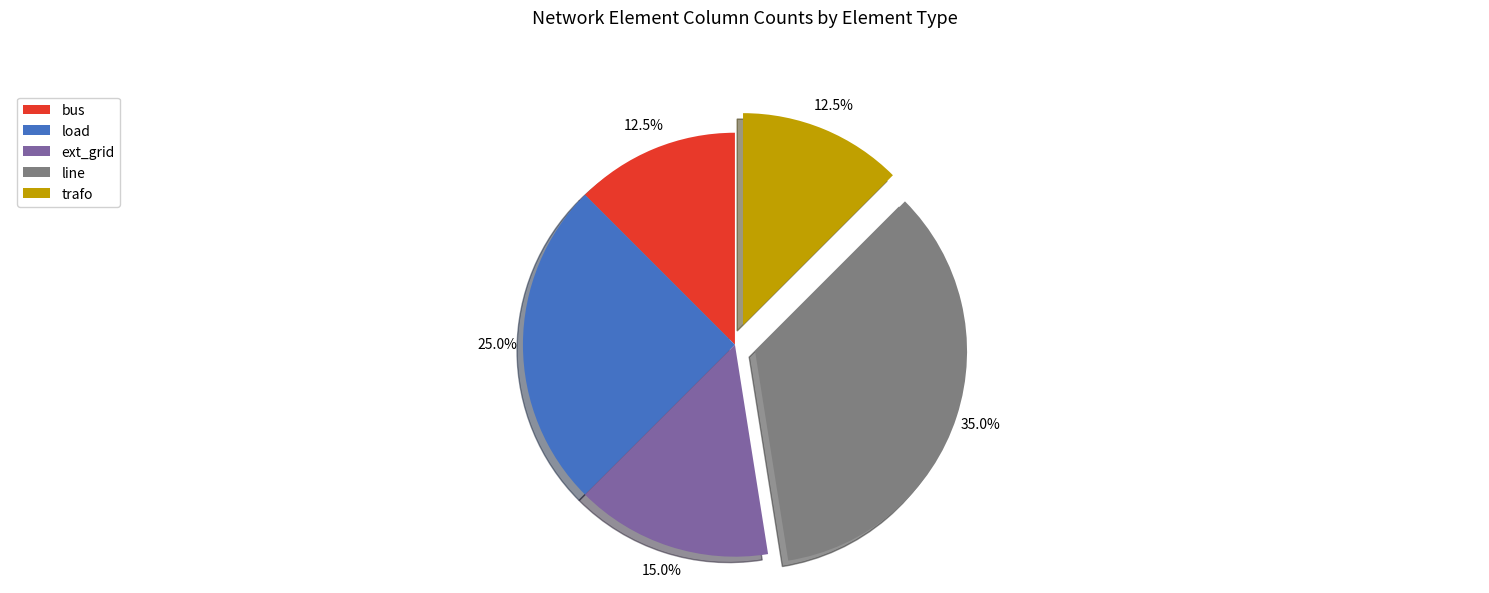

Approximately how many times larger is the value at ext_grid compared to bus?

1.2